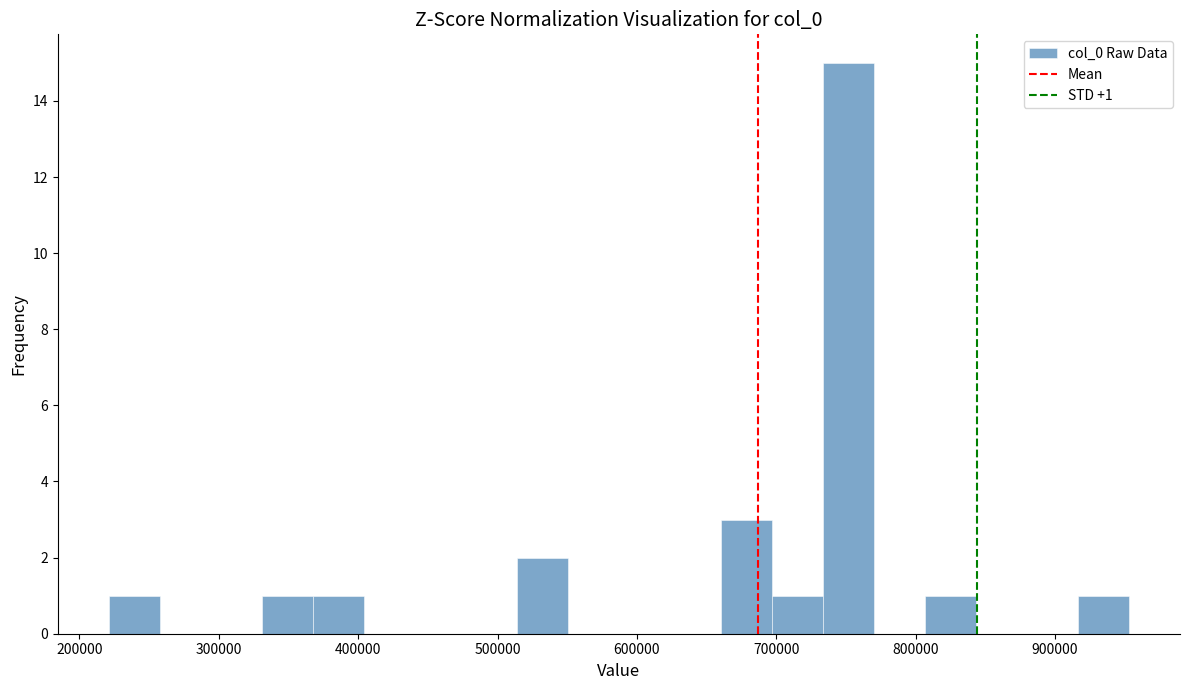

Read against the x-axis, roughly where is the centre of the tallest bar?

750000